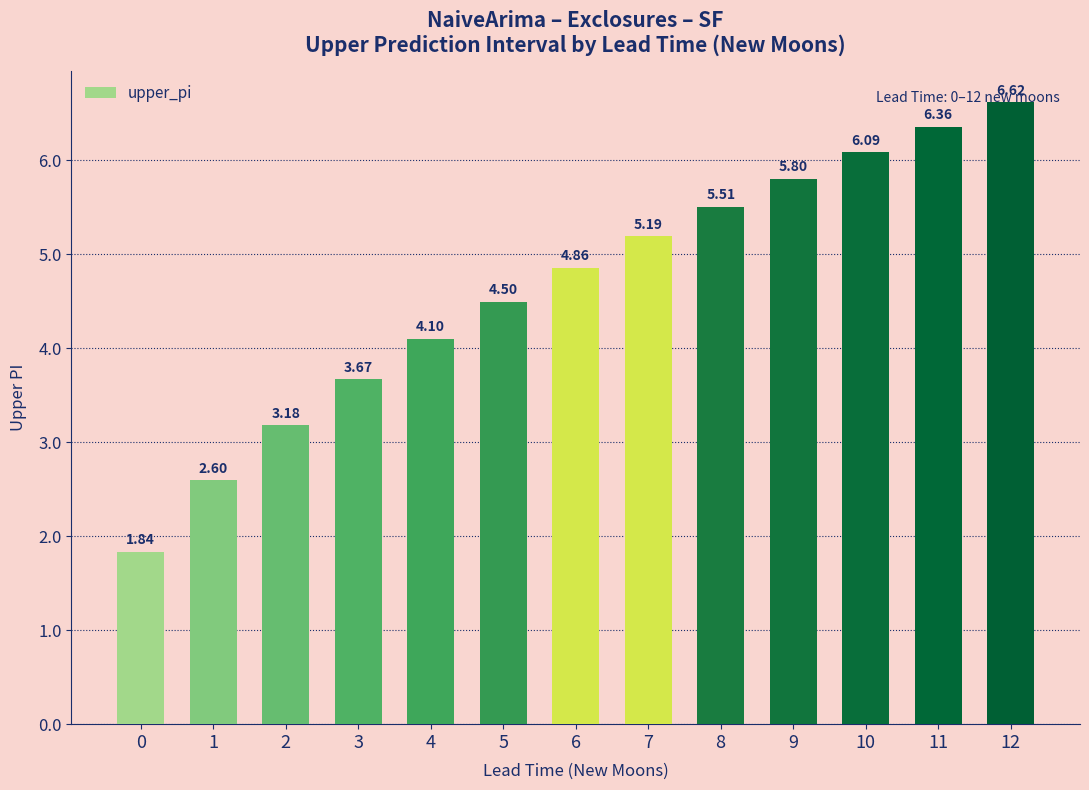

What is the difference between the maximum and minimum values?

4.8